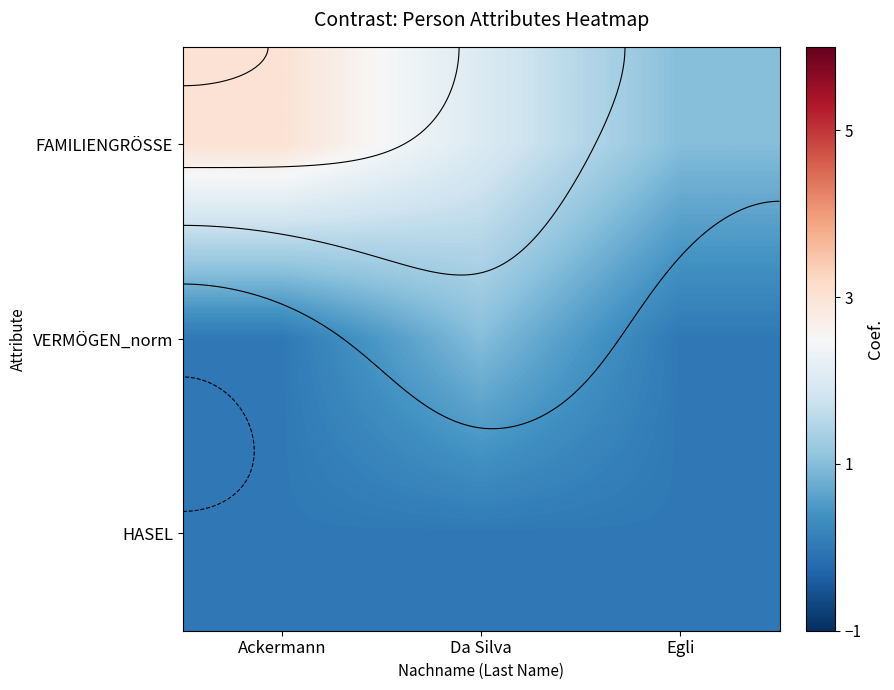

At Ackermann, list the series in order from largest to smallest.

FAMILIENGRÖSSE, VERMÖGEN_norm, HASEL